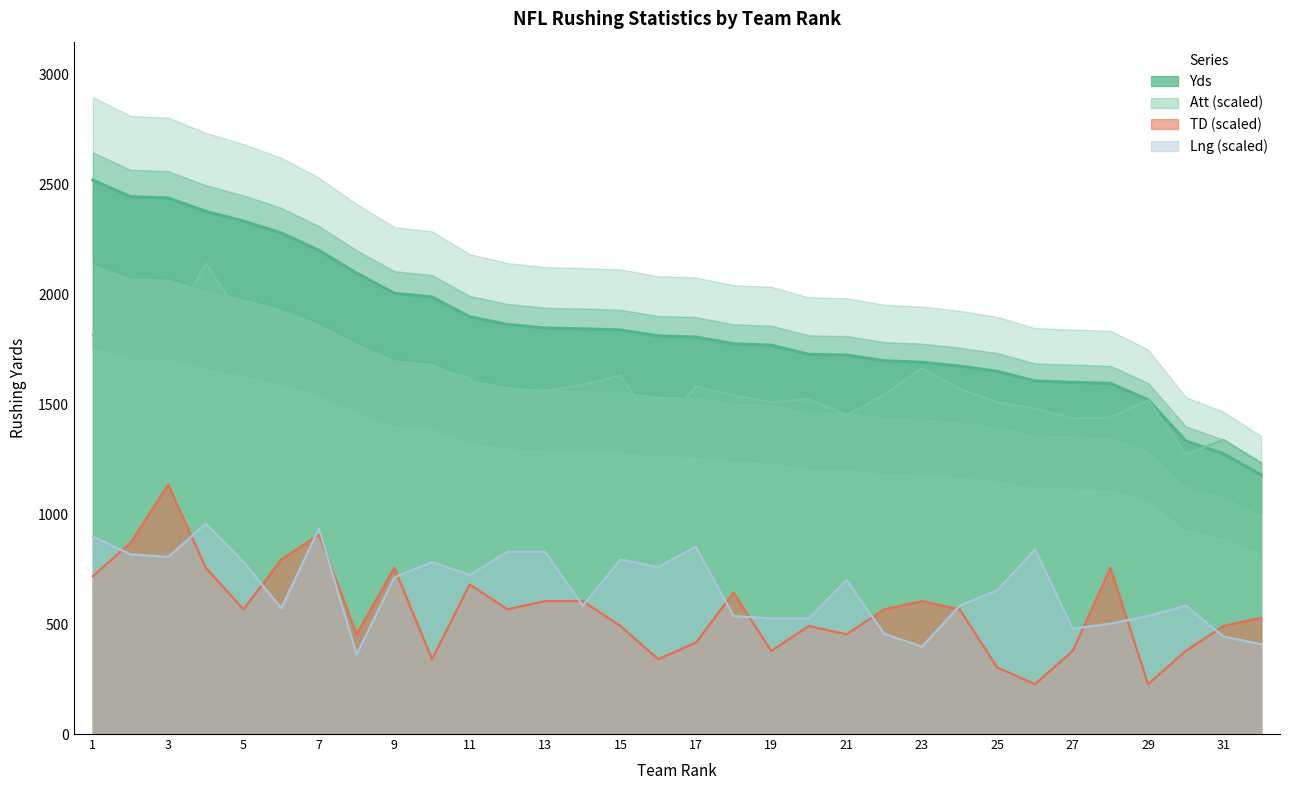

What is the difference between the maximum and minimum values in the Yds series?

1340.0